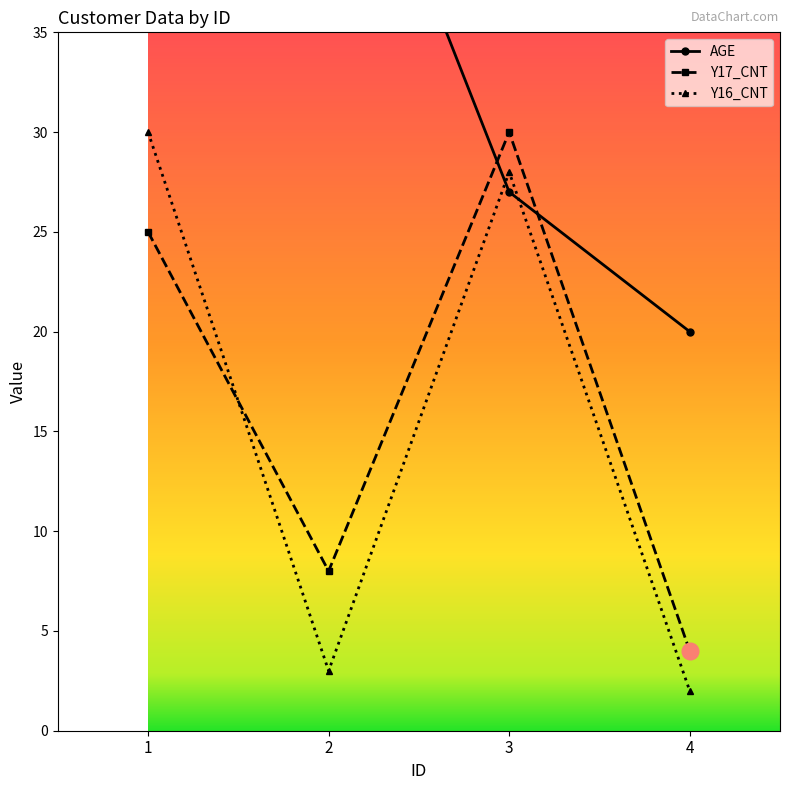

How many times do Y17_CNT and AGE cross each other?

2